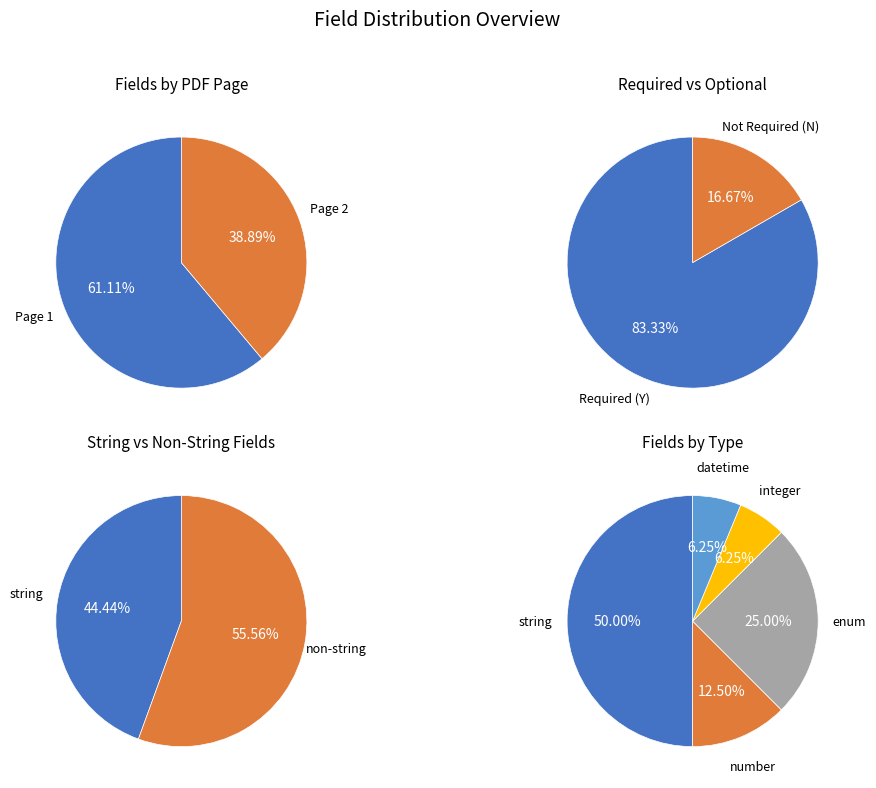

Is the sum of integer and number greater than half?

No